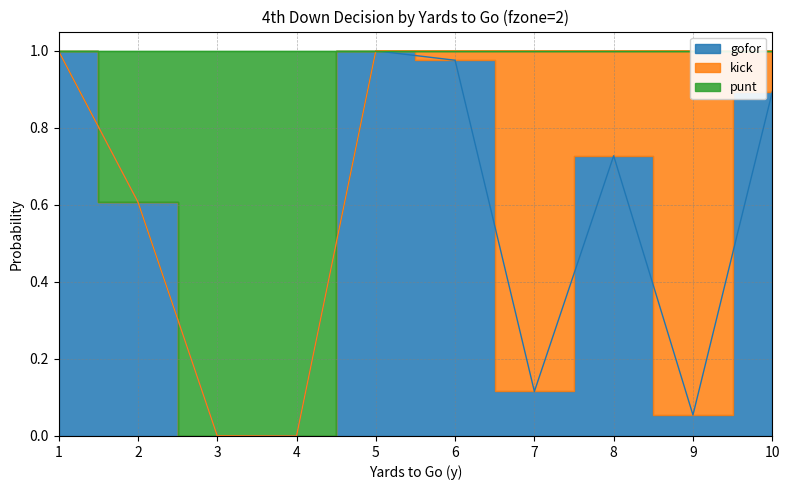

True or false: gofor has more than 0 points higher than both neighbors.

True